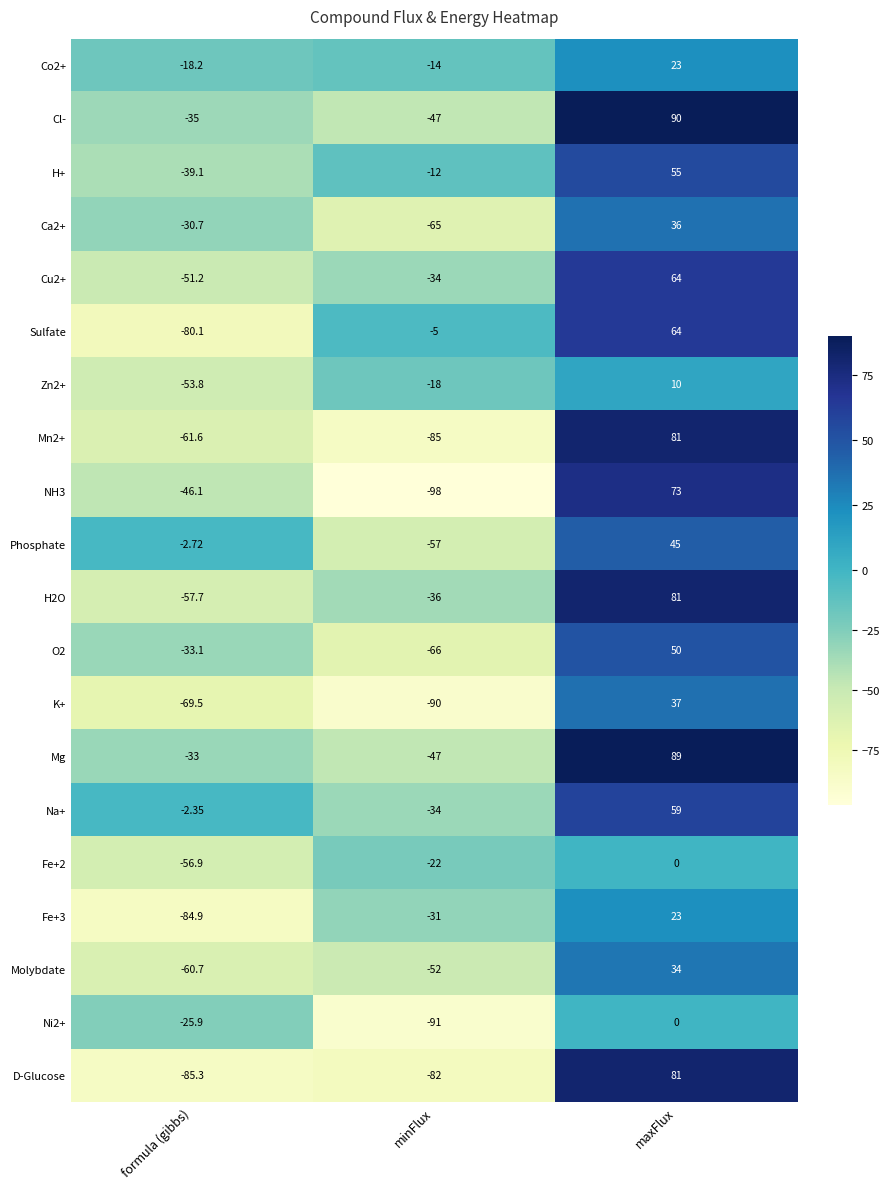

Which series changed the most between formula (gibbs) and maxFlux?

D-Glucose